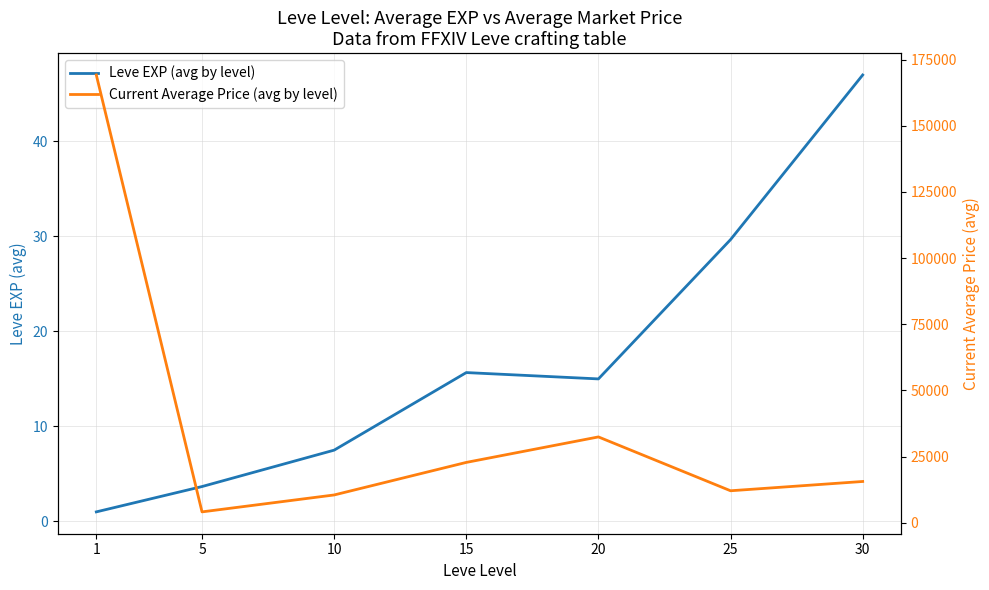

Which series has the largest total across all categories?

Current Average Price (avg by level)